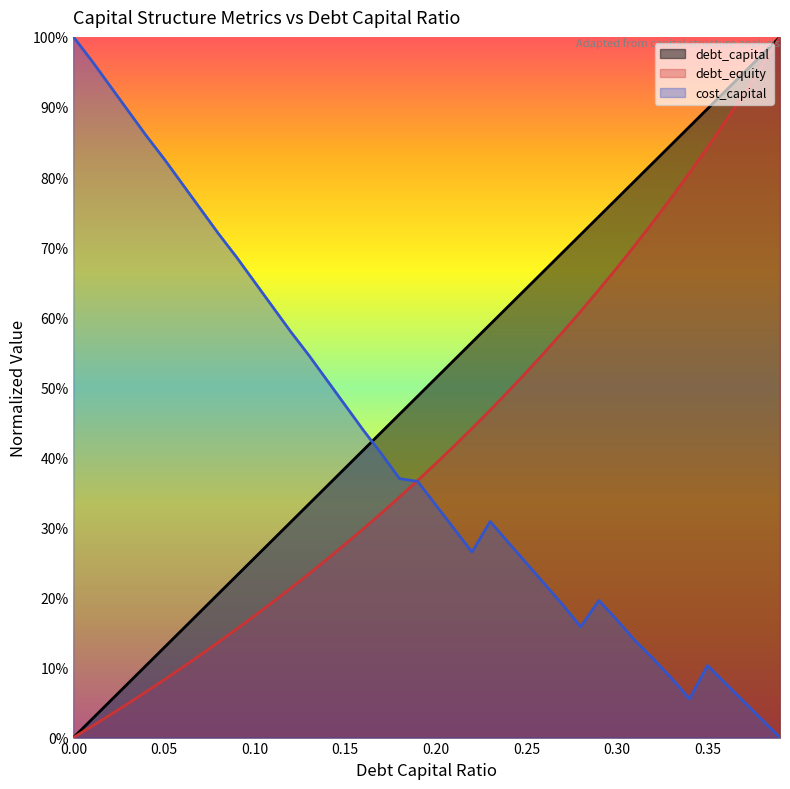

Which series has the largest total across all categories?

debt_capital